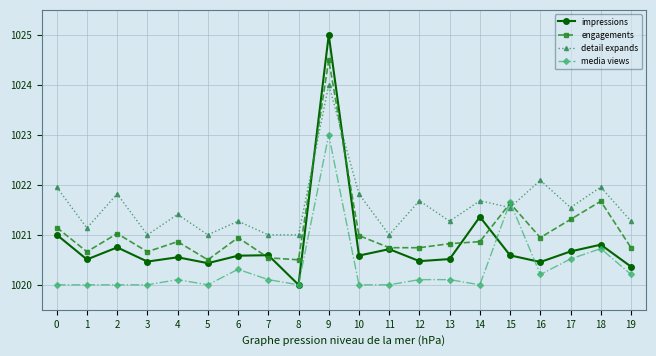

What is the minimum value shown in the chart?

1020.0